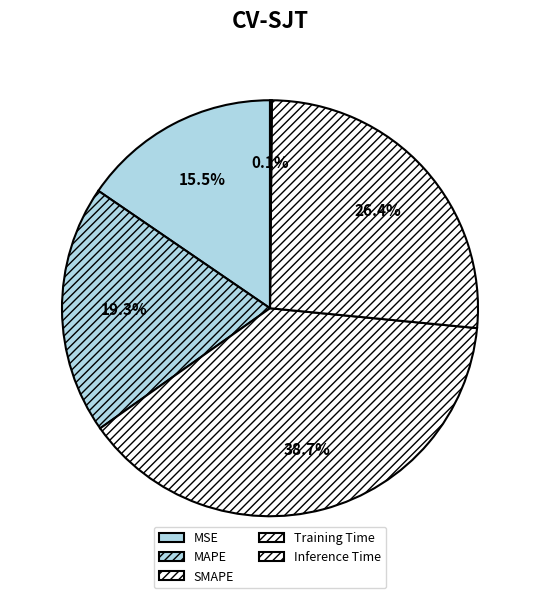

Count the number of slices in the pie.

5